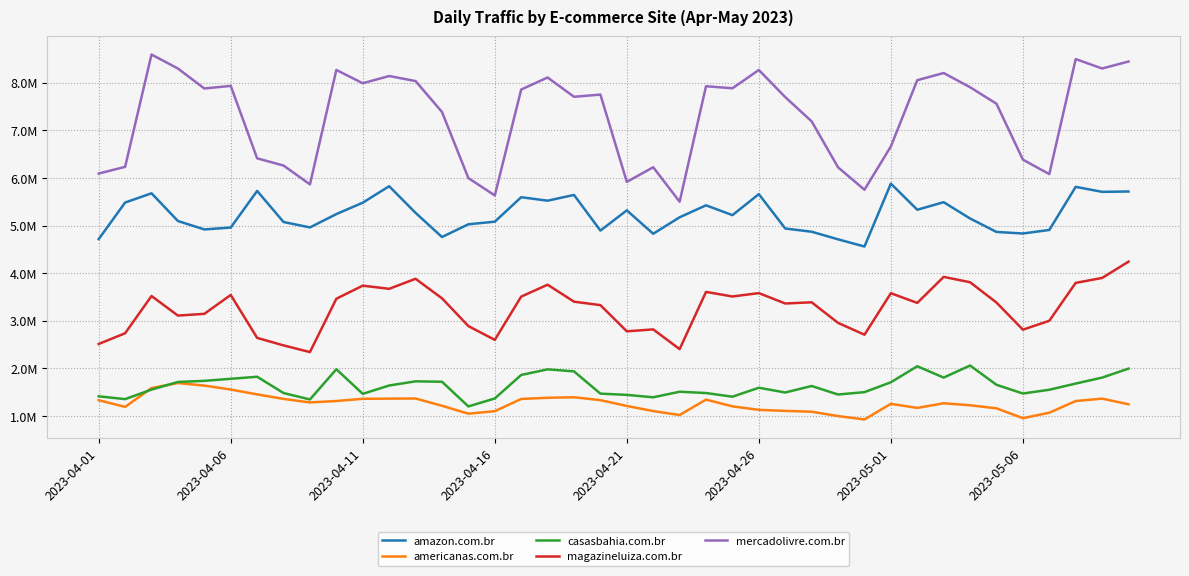

Does the chart display data point markers on the line(s)?

No